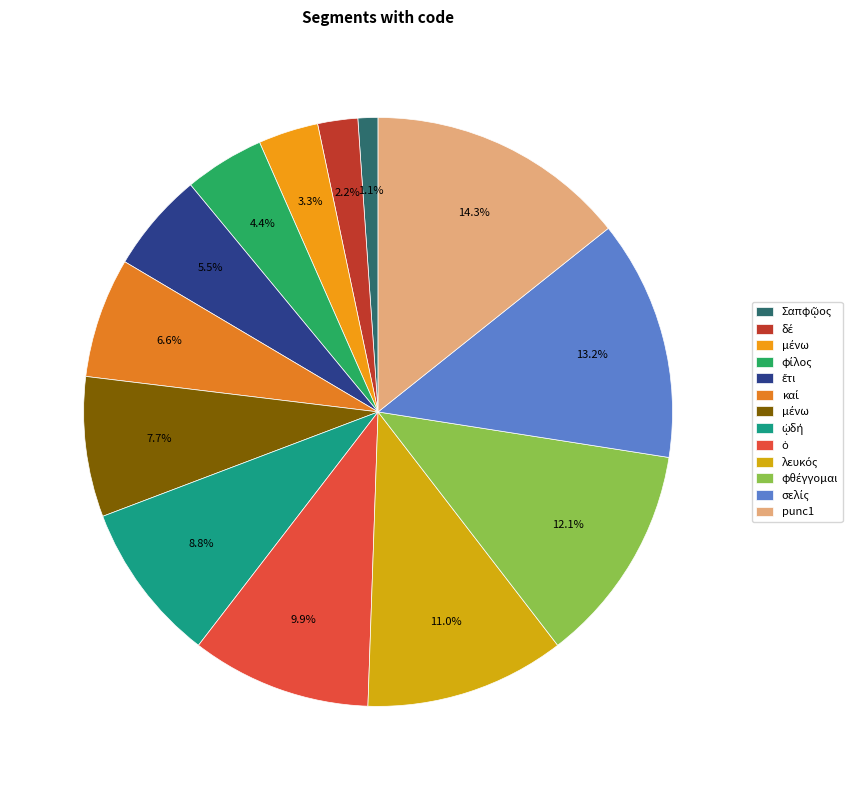

To the nearest percent, what is the average slice percentage?

8%